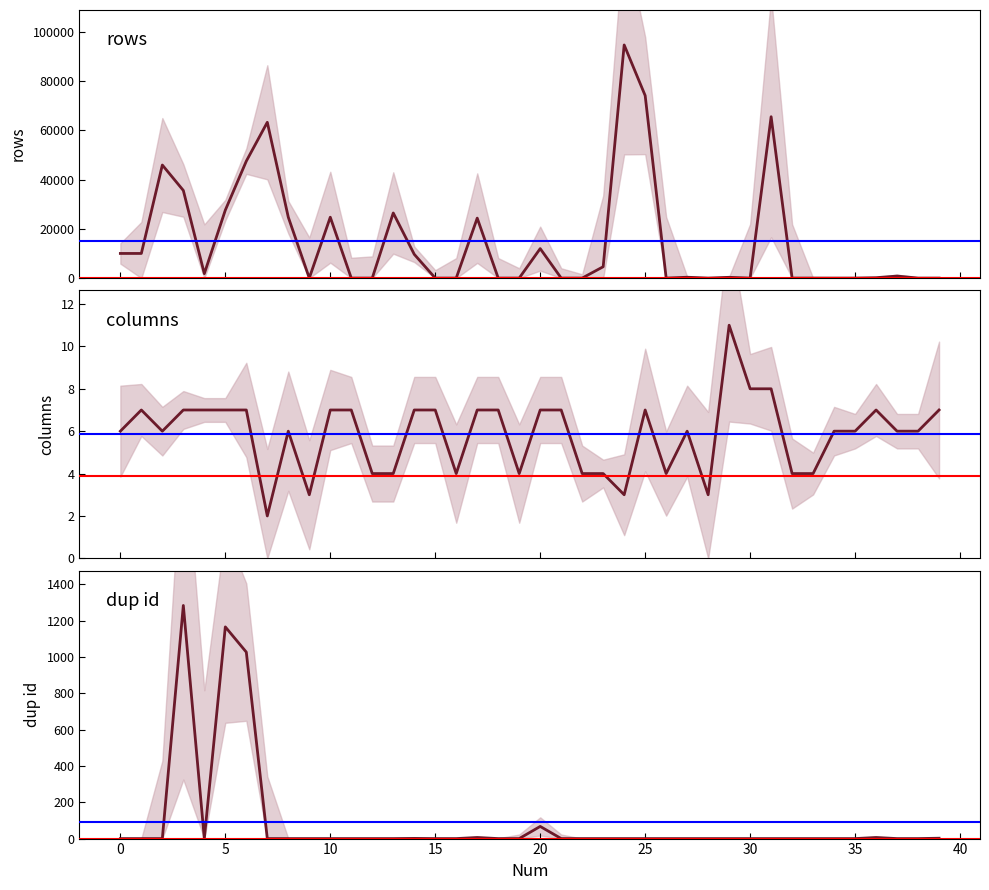

In columns, how many points are lower than both neighbors (excluding endpoints)?

8